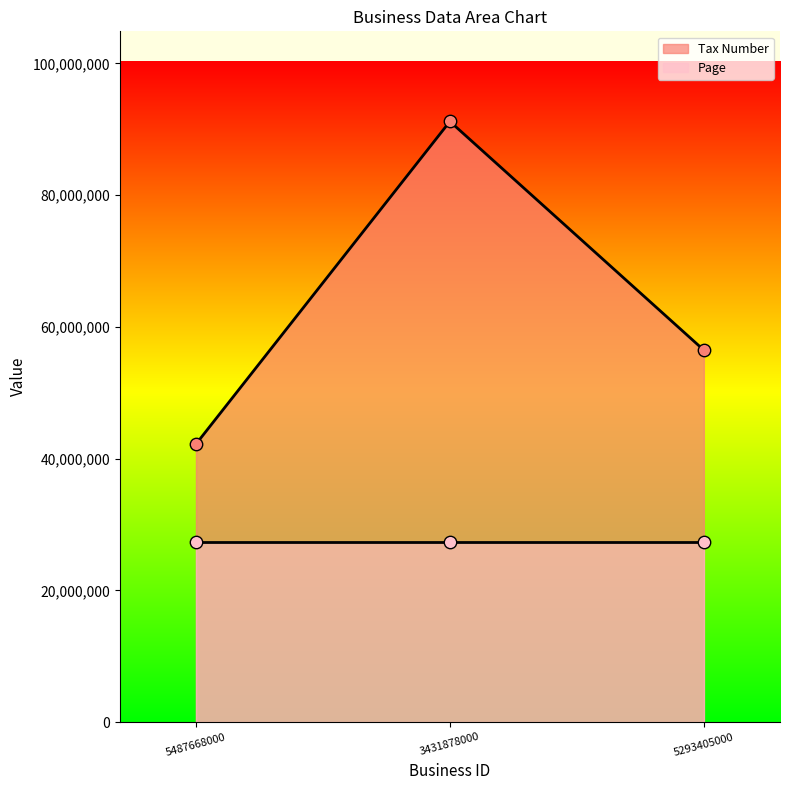

Which has a higher value, 5293405000 or 5487668000?

5293405000